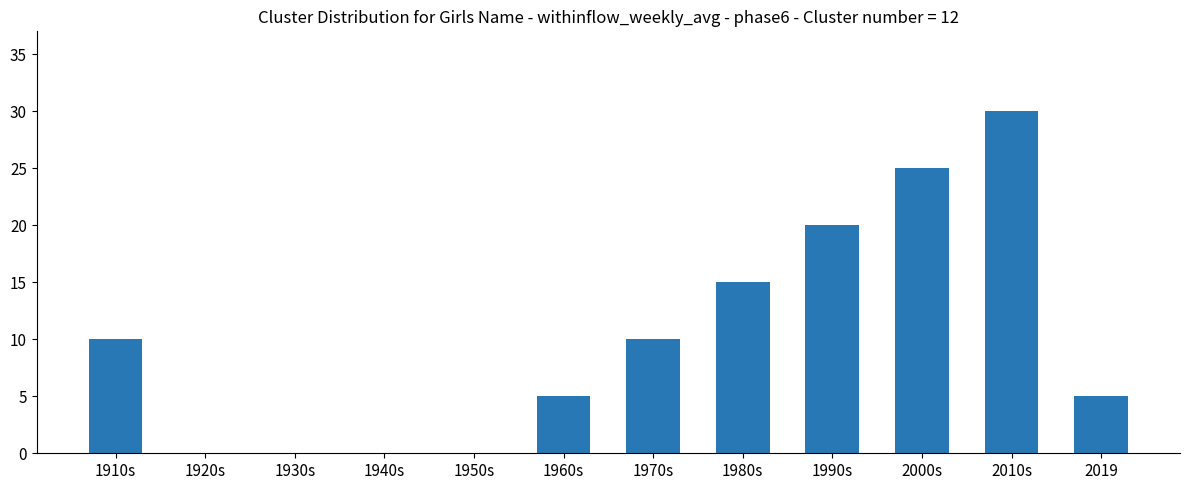

Approximately how many times larger is the value at 2010s compared to 1960s?

6.0